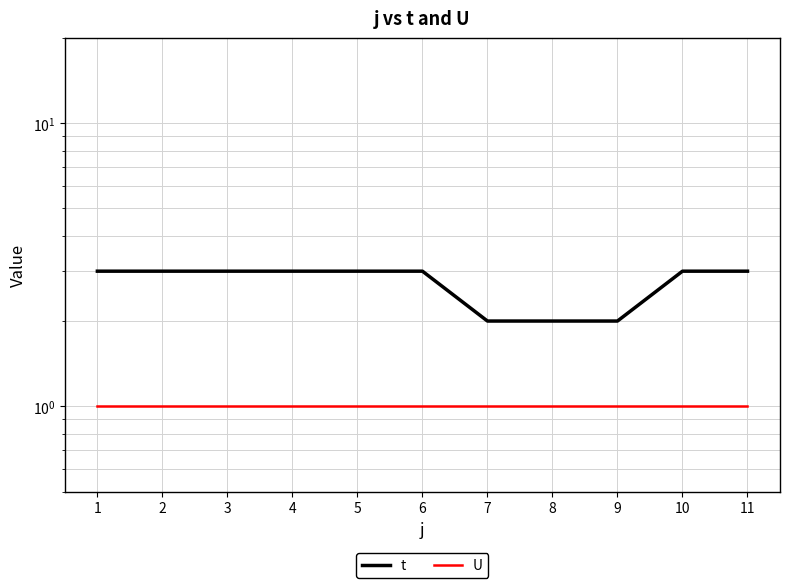

List the series in order of their overall mean, highest first.

t, U